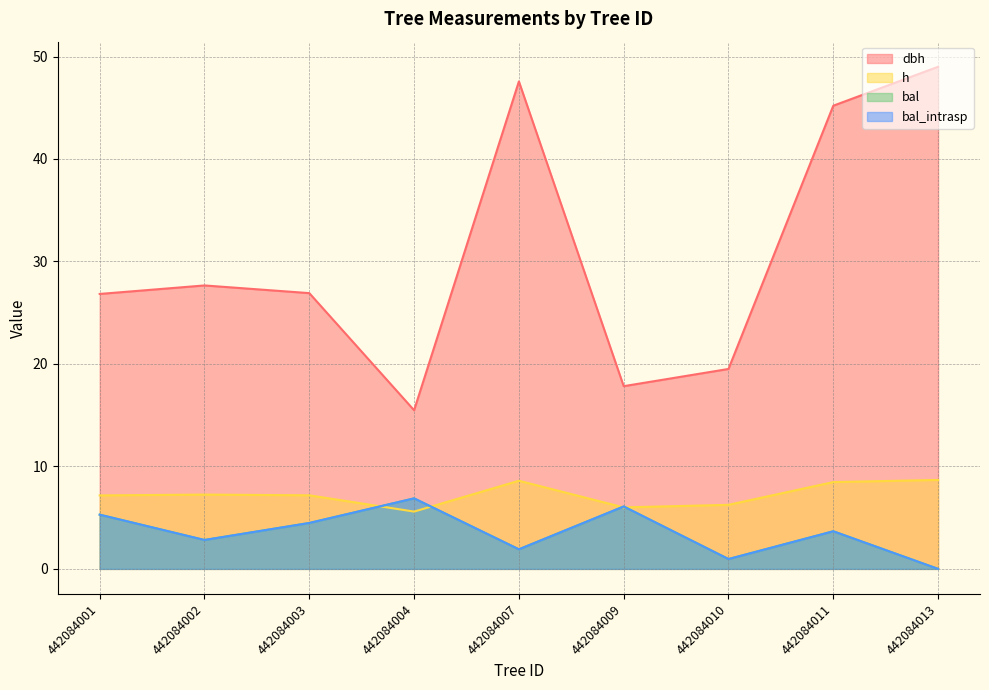

Between 442084010 and 442084007, which is larger?

442084007